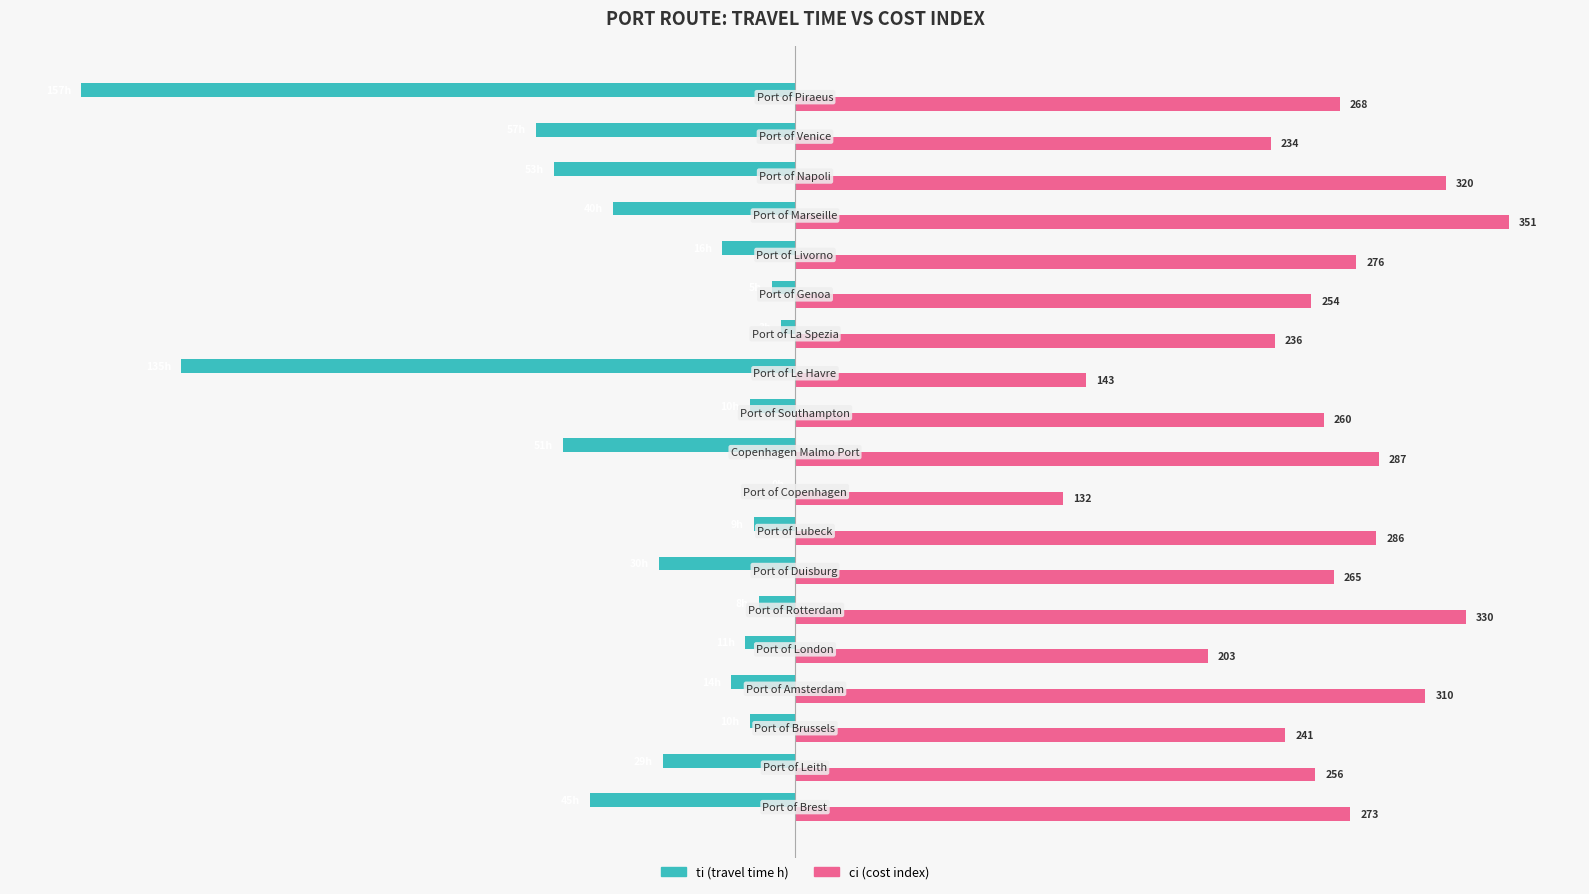

Which series has the largest total across all categories?

ci (cost index)